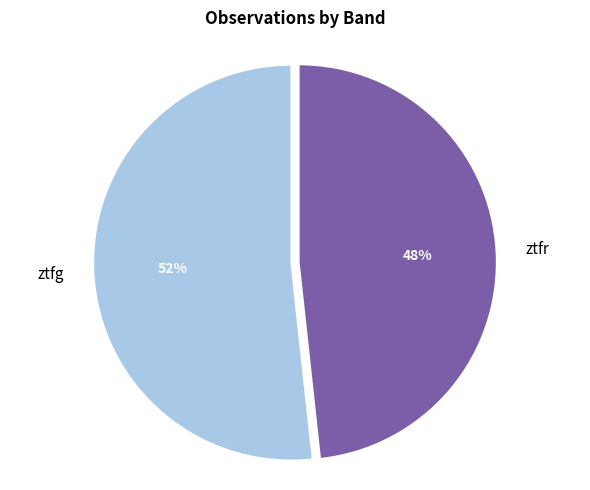

To the nearest percent, what portion does ztfg represent?

52%